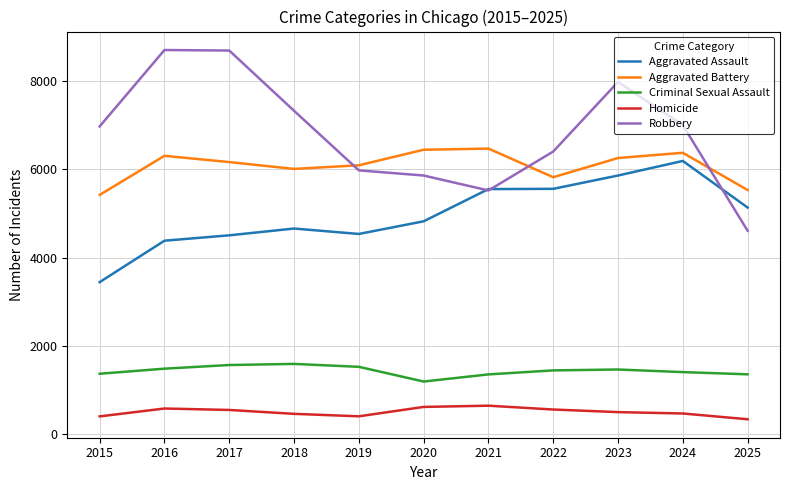

What is the maximum value for Robbery?

8709